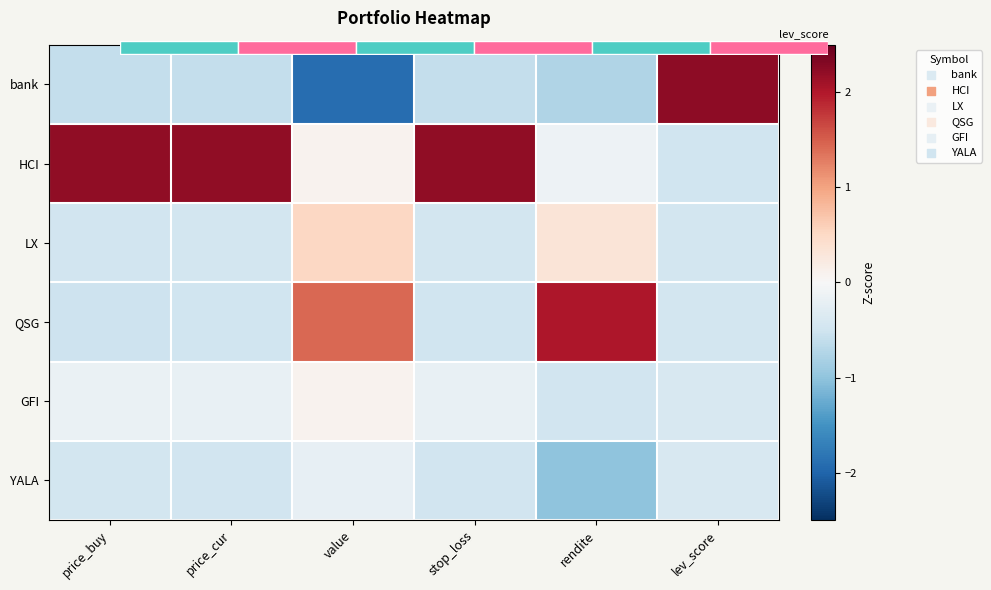

How many values in bank are above zero?

1